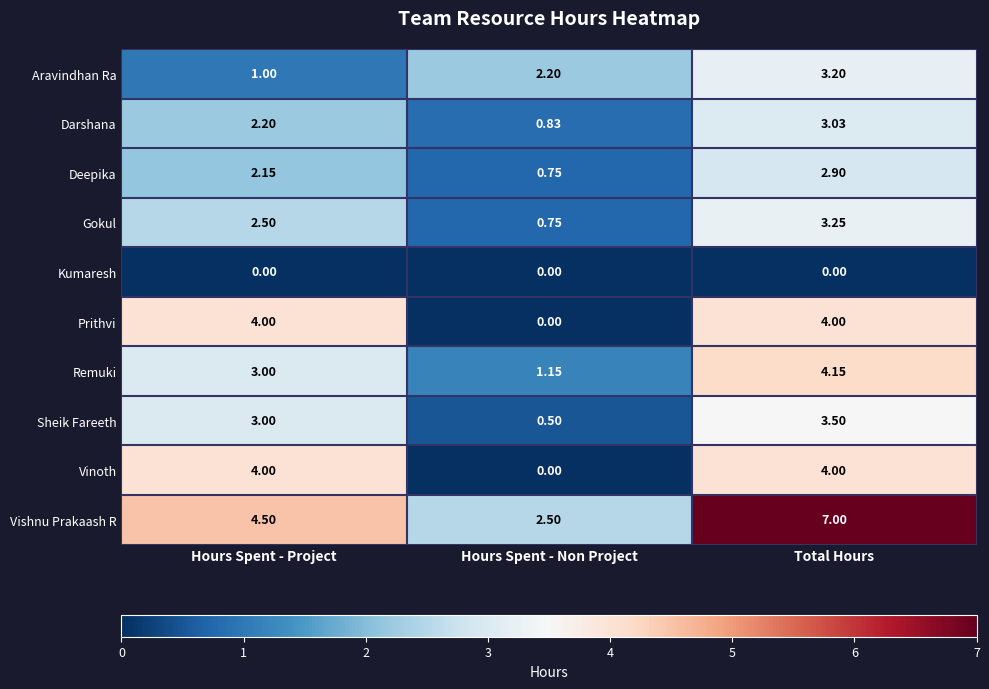

Is the value of Remuki at Hours Spent - Non Project greater than the value of Sheik Fareeth at Total Hours?

No